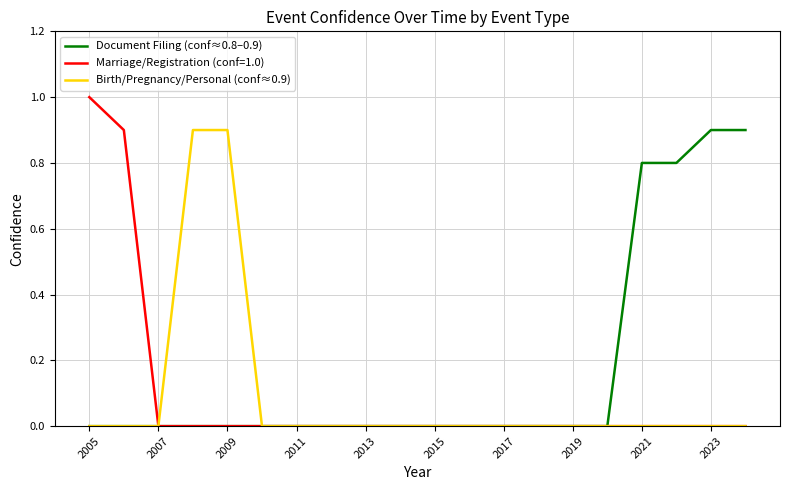

What is the maximum value for Marriage/Registration (conf=1.0)?

1.0